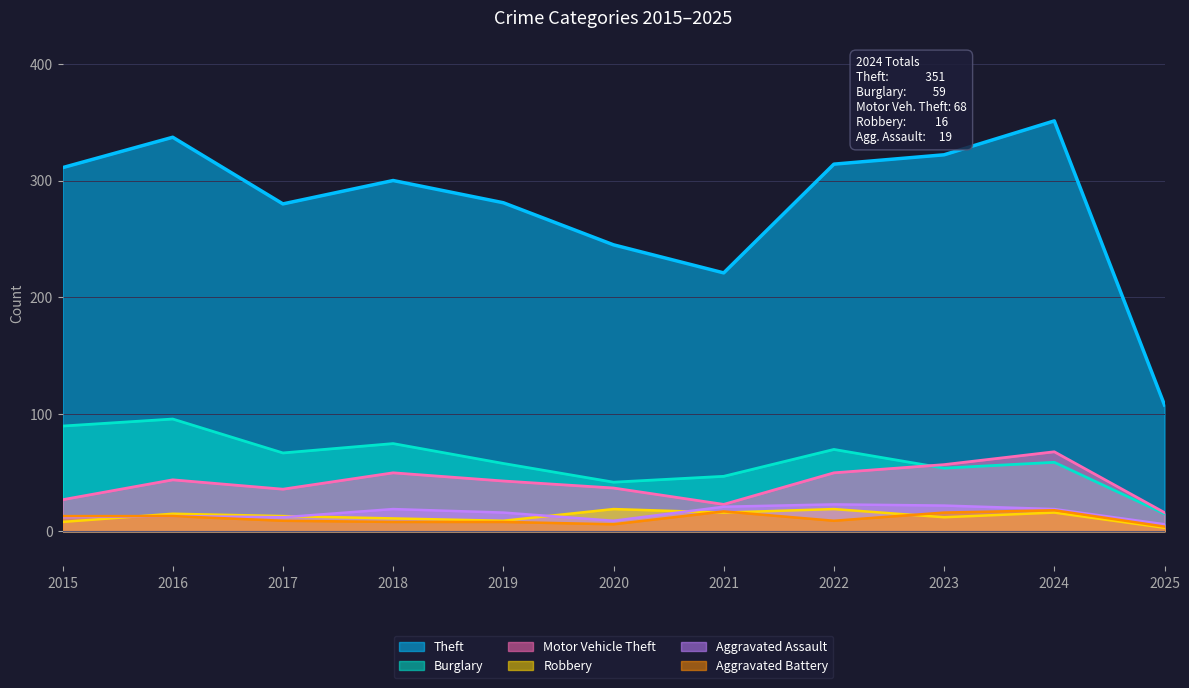

What is the maximum value shown in the chart?

351